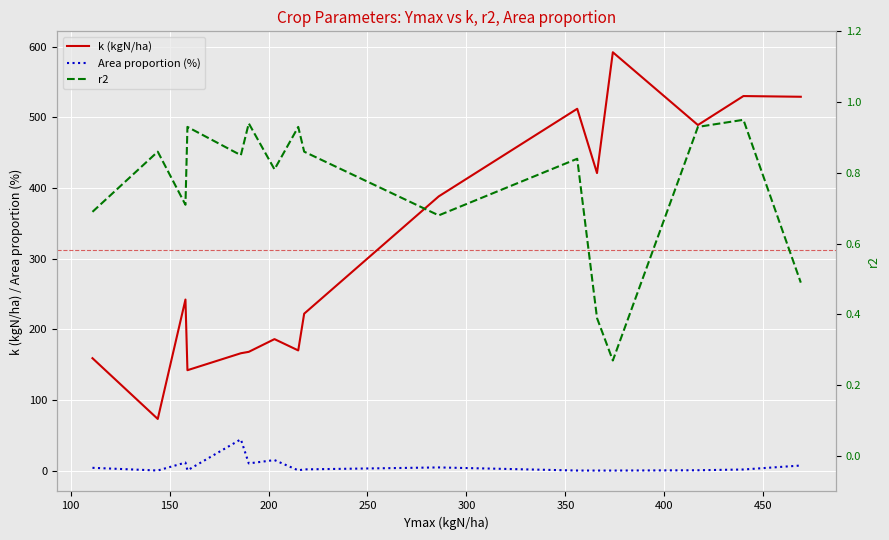

True or false: Area proportion (%) and k (kgN/ha) intersect in this chart.

False